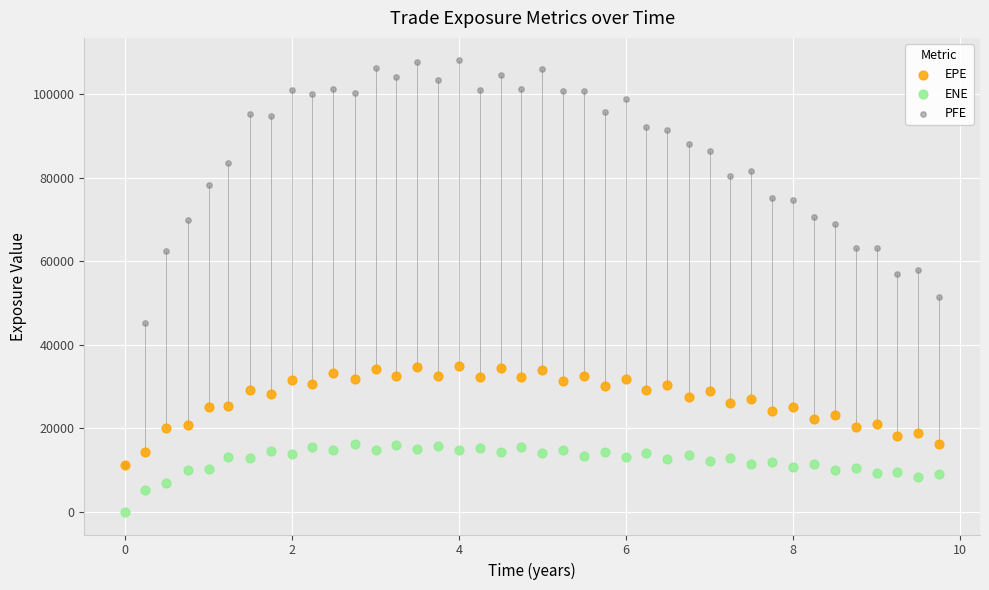

Which series has the largest Y range (max minus min)?

PFE